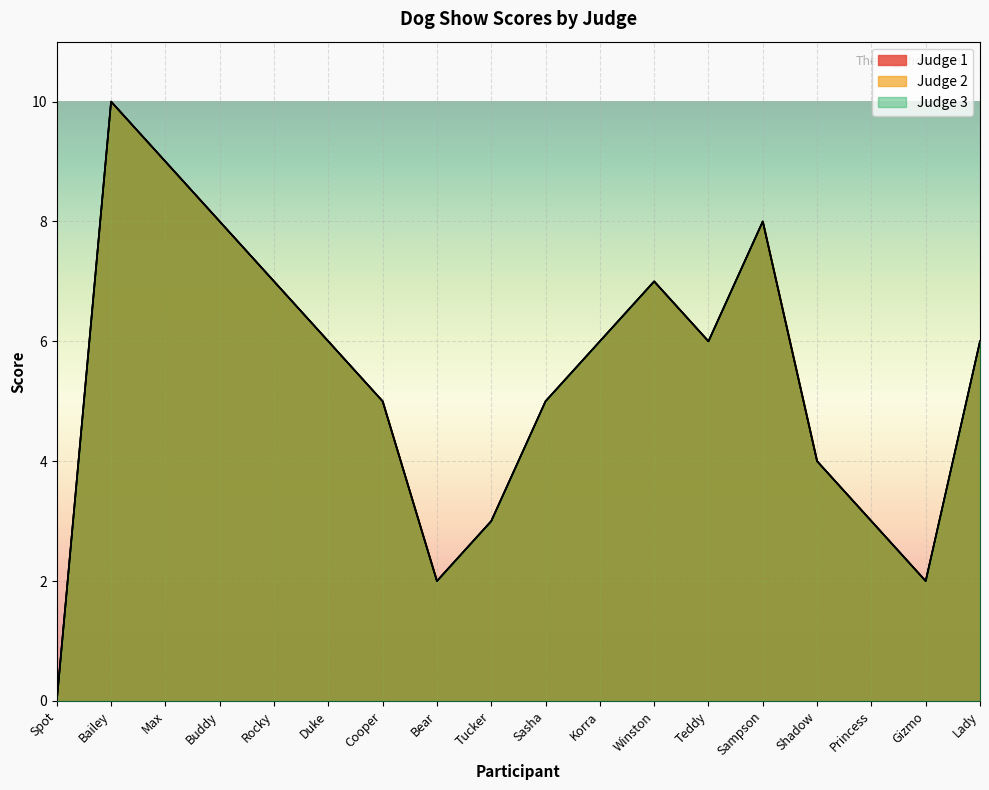

The Judge 1 series shows 7 at Rocky. True or false?

True